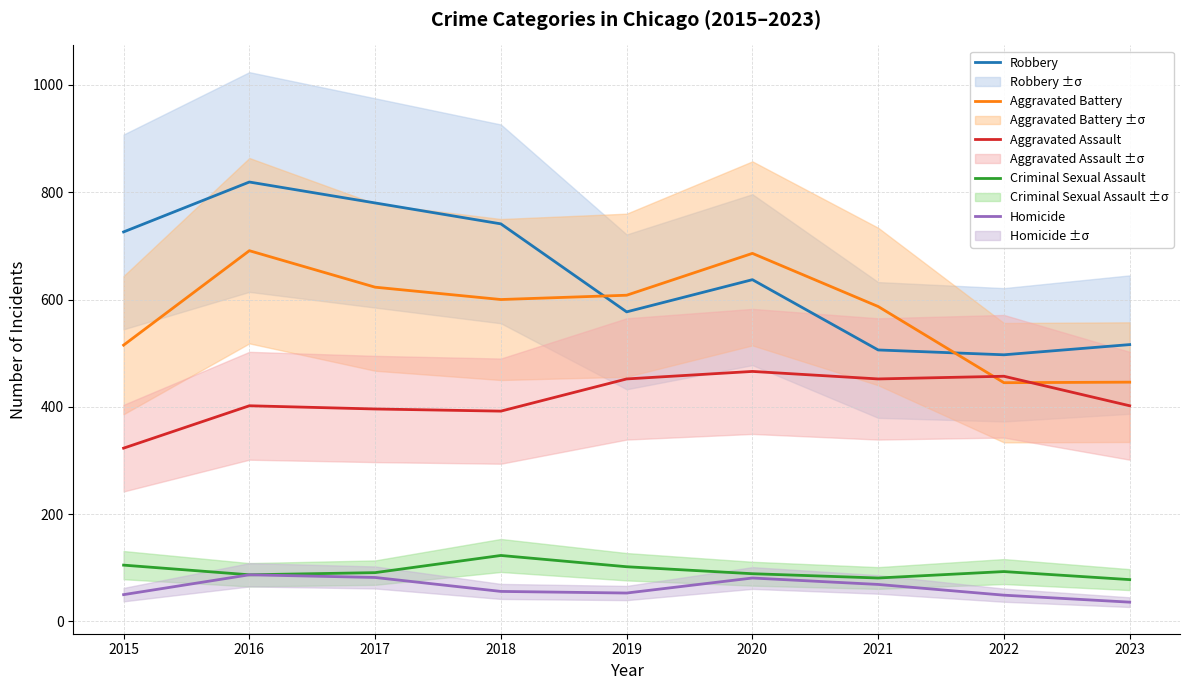

The value of Homicide at 2019 is 53. True or false?

True